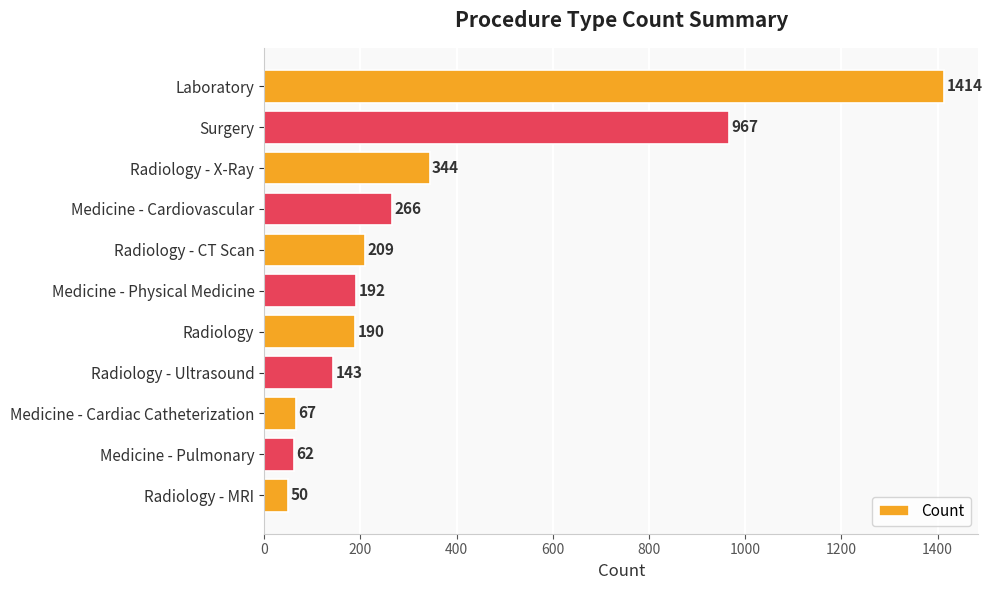

How many bars are there in total?

11